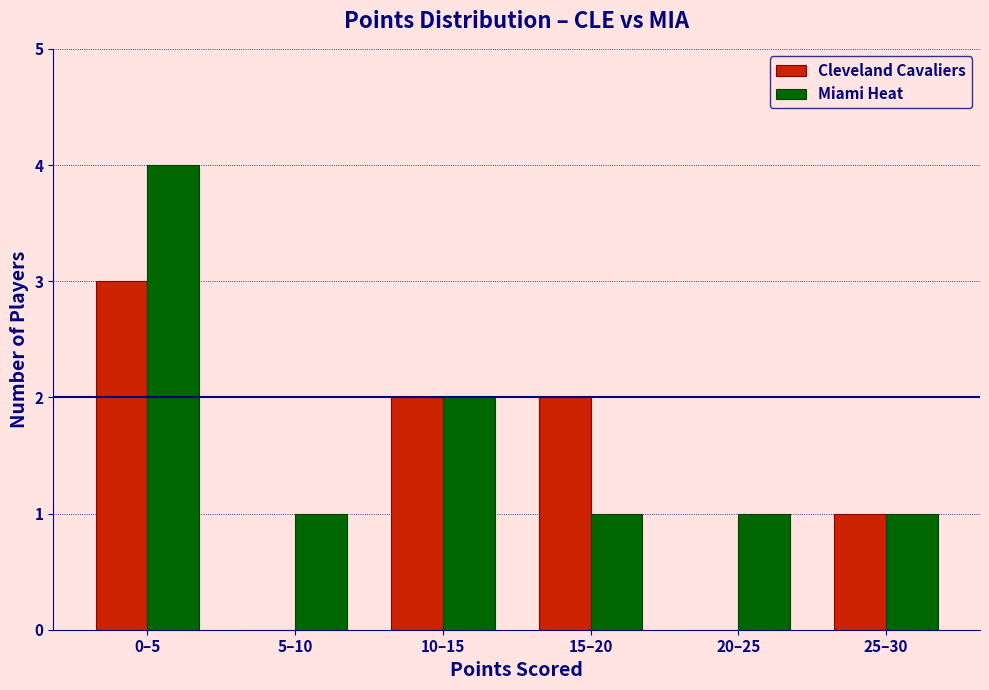

Reading left to right, extract all data points from this chart.

Cleveland Cavaliers: 0–5=3	5–10=0	10–15=2	15–20=2	20–25=0	25–30=1
Miami Heat: 0–5=4	5–10=1	10–15=2	15–20=1	20–25=1	25–30=1